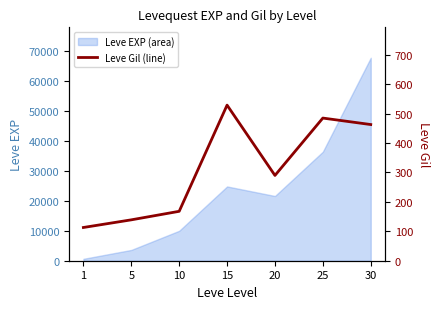

What is the difference between the second highest and second lowest values?

346